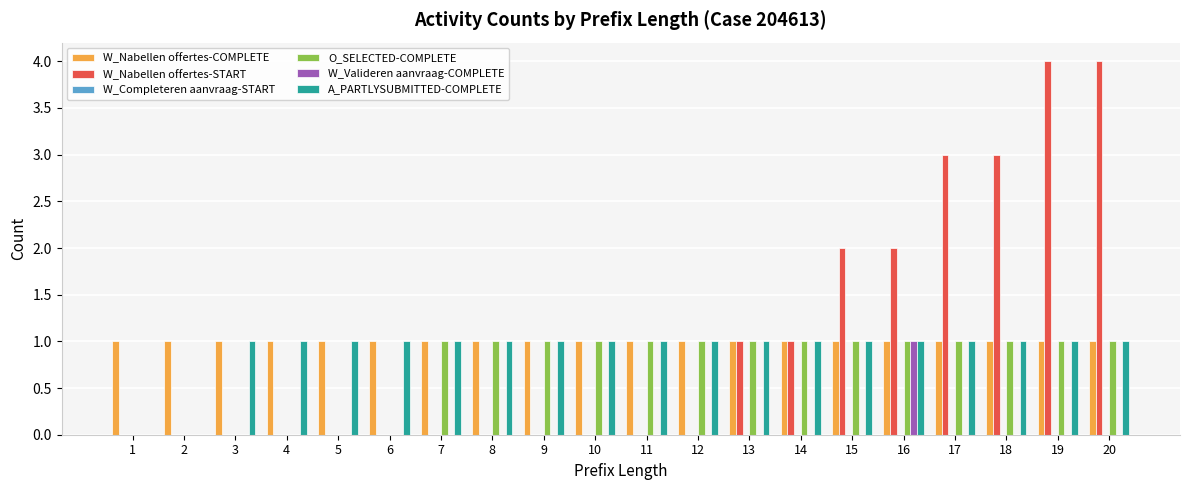

What is the maximum value shown in the chart?

4